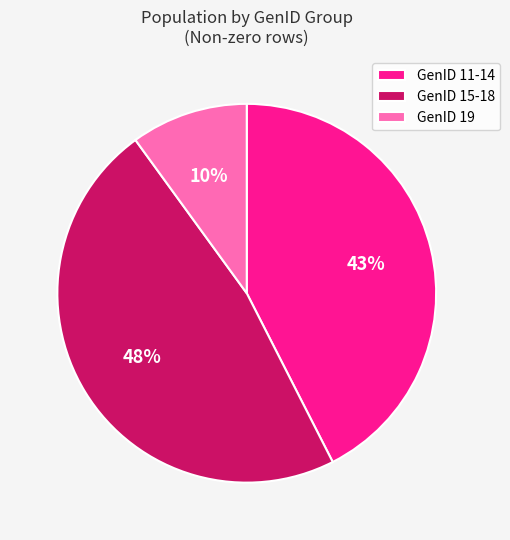

What is the largest slice in the pie chart?

GenID 15-18